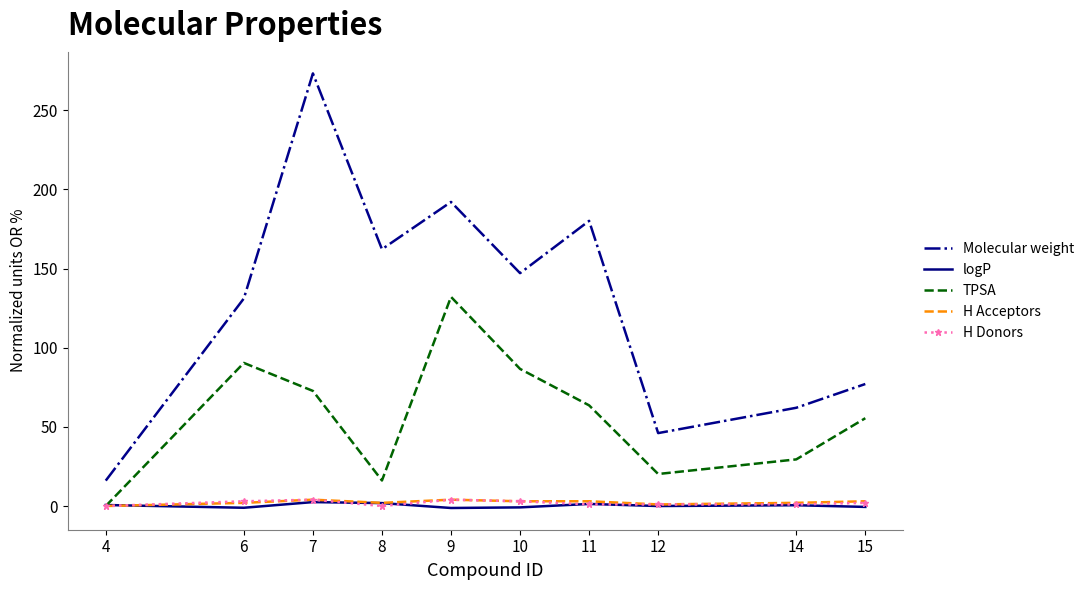

What is the maximum value shown in the chart?

273.3